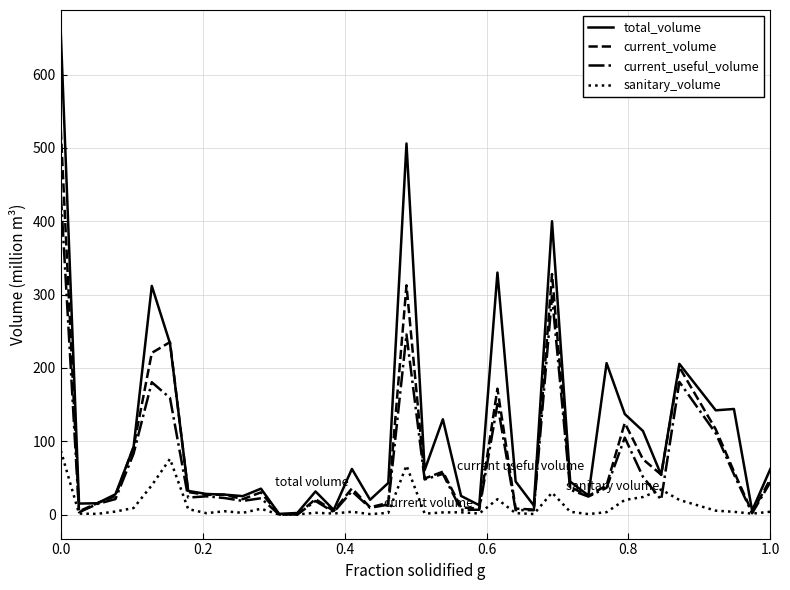

Which series has the largest total across all categories?

total_volume